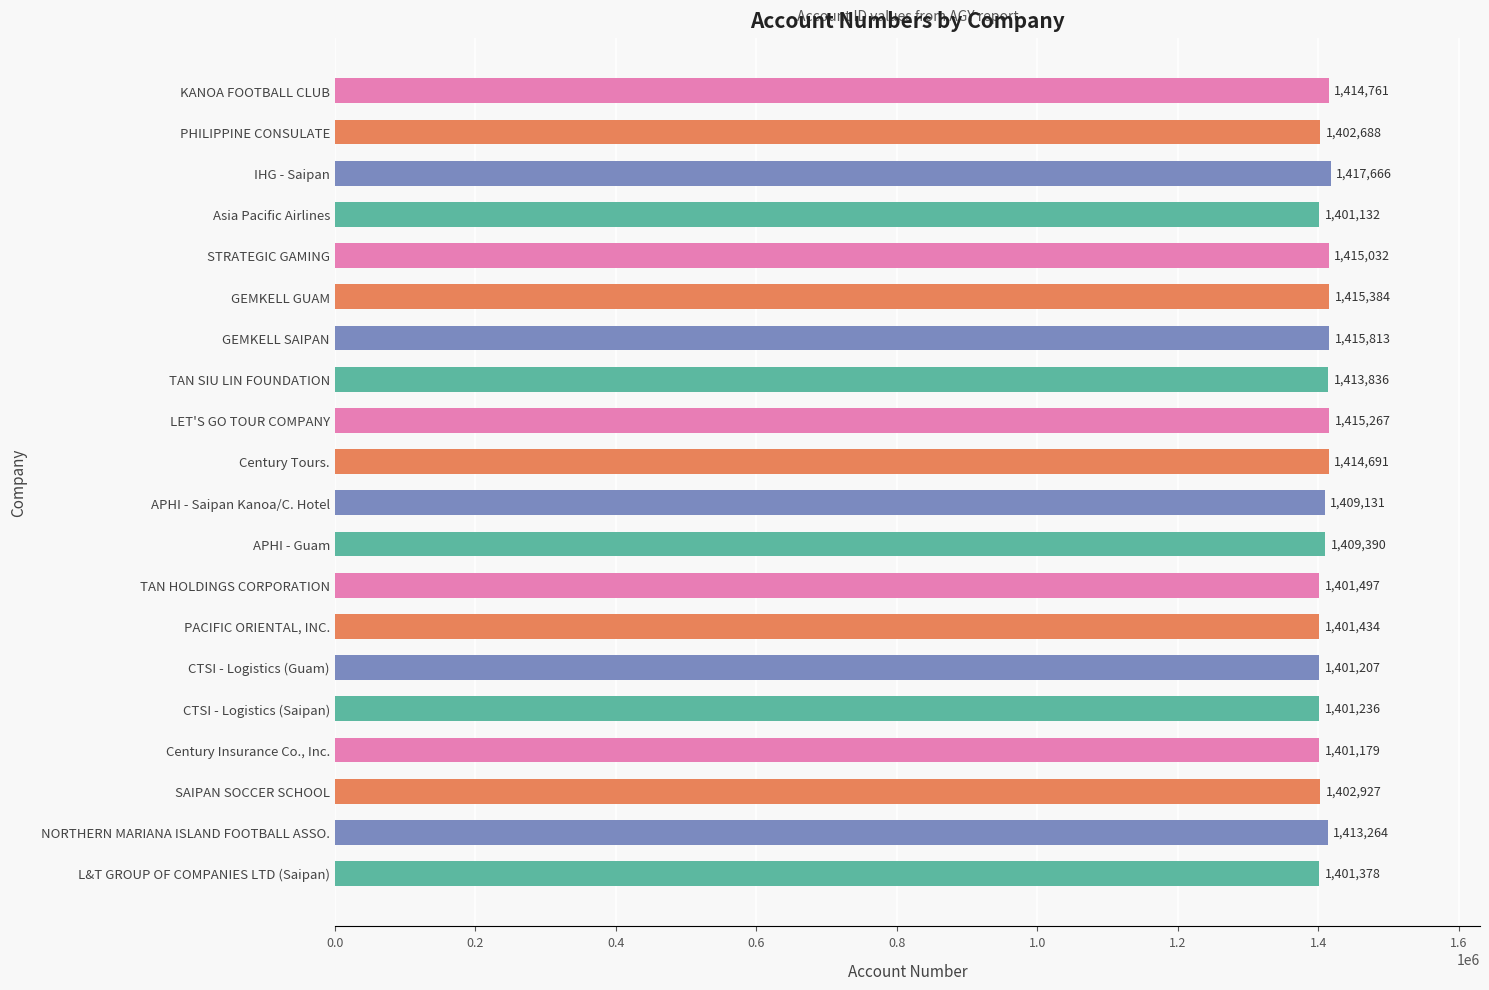

List the labels in order of value, smallest first.

Asia Pacific Airlines, Century Insurance Co., Inc., CTSI - Logistics (Guam), CTSI - Logistics (Saipan), L&T GROUP OF COMPANIES LTD (Saipan), PACIFIC ORIENTAL, INC., TAN HOLDINGS CORPORATION, PHILIPPINE CONSULATE, SAIPAN SOCCER SCHOOL, APHI - Saipan Kanoa/C. Hotel, APHI - Guam, NORTHERN MARIANA ISLAND FOOTBALL ASSO., TAN SIU LIN FOUNDATION, Century Tours., KANOA FOOTBALL CLUB, STRATEGIC GAMING, LET'S GO TOUR COMPANY, GEMKELL GUAM, GEMKELL SAIPAN, IHG - Saipan